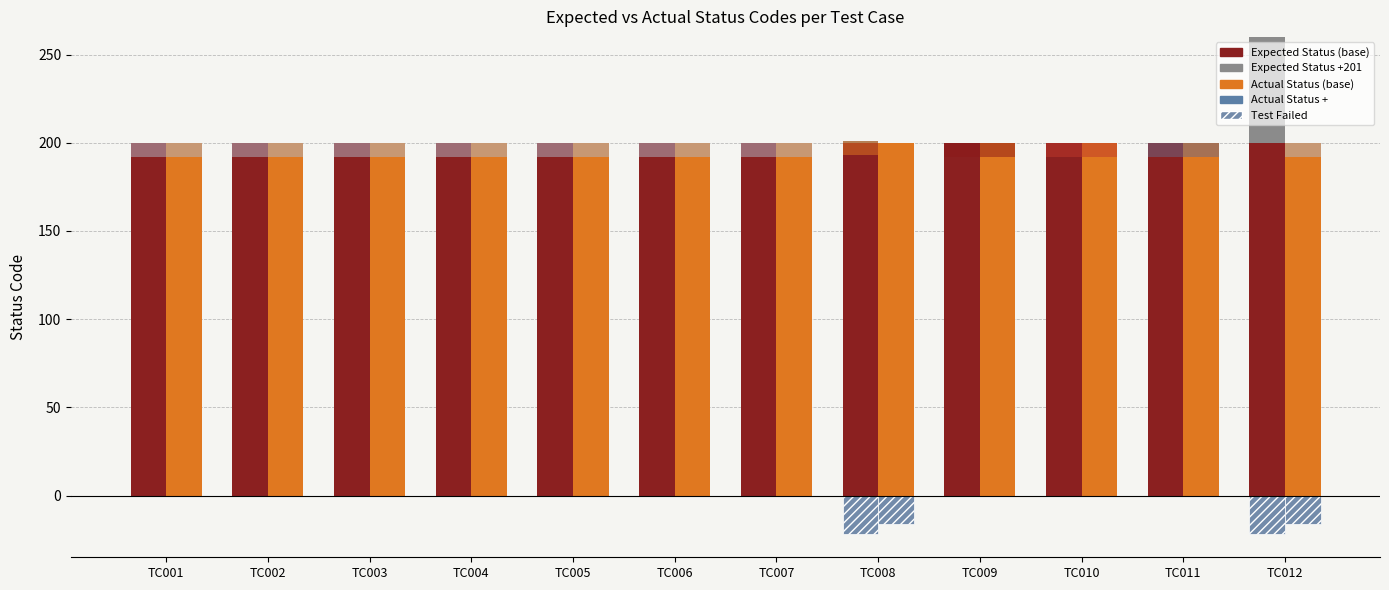

At TC007, list the series in order from largest to smallest.

Expected Status (base), Actual Status (base), Expected Status (top), Actual Status (top)